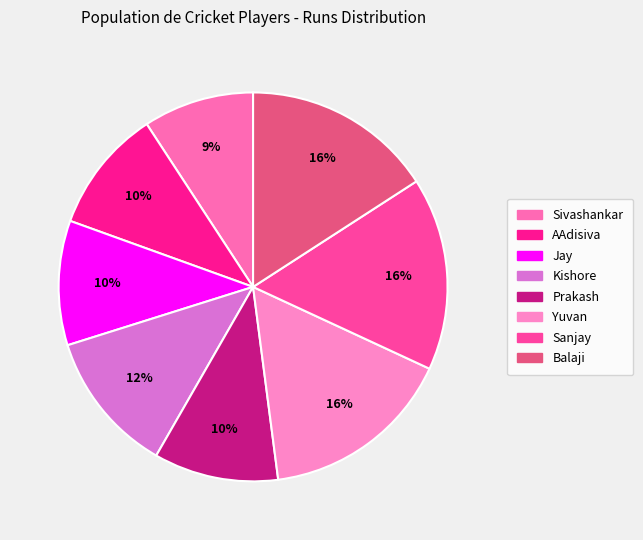

To the nearest percent, what portion does Prakash represent?

10%